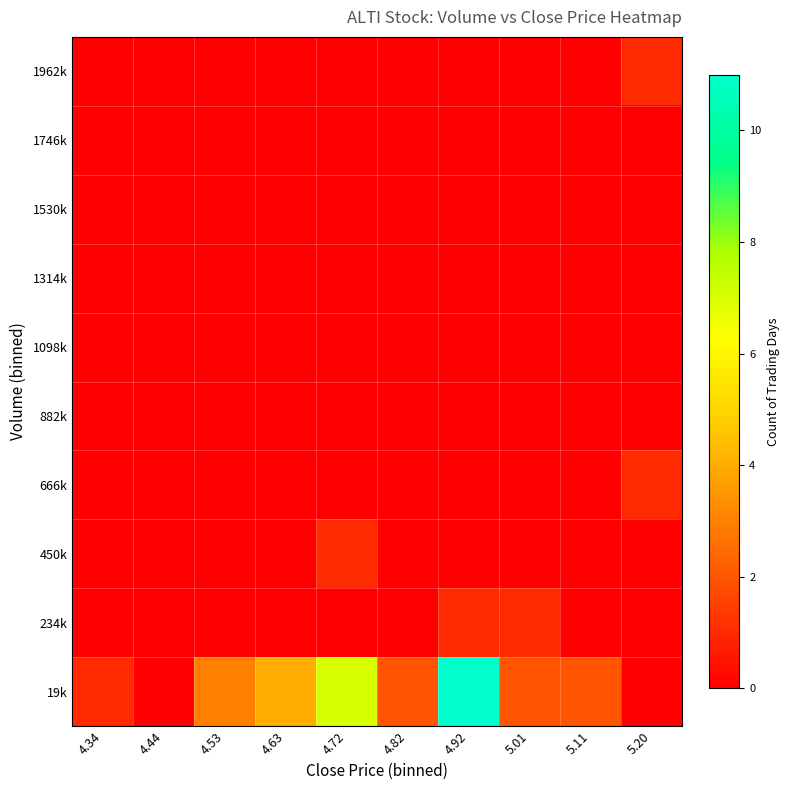

Reading right to left, what are all the values shown in this chart?

19k: 5.20=0	5.11=2	5.01=2	4.92=11	4.82=2	4.72=7	4.63=4	4.53=3	4.44=0	4.34=1
234k: 5.20=0	5.11=0	5.01=1	4.92=1	4.82=0	4.72=0	4.63=0	4.53=0	4.44=0	4.34=0
450k: 5.20=0	5.11=0	5.01=0	4.92=0	4.82=0	4.72=1	4.63=0	4.53=0	4.44=0	4.34=0
666k: 5.20=1	5.11=0	5.01=0	4.92=0	4.82=0	4.72=0	4.63=0	4.53=0	4.44=0	4.34=0
882k: 5.20=0	5.11=0	5.01=0	4.92=0	4.82=0	4.72=0	4.63=0	4.53=0	4.44=0	4.34=0
1098k: 5.20=0	5.11=0	5.01=0	4.92=0	4.82=0	4.72=0	4.63=0	4.53=0	4.44=0	4.34=0
1314k: 5.20=0	5.11=0	5.01=0	4.92=0	4.82=0	4.72=0	4.63=0	4.53=0	4.44=0	4.34=0
1530k: 5.20=0	5.11=0	5.01=0	4.92=0	4.82=0	4.72=0	4.63=0	4.53=0	4.44=0	4.34=0
1746k: 5.20=0	5.11=0	5.01=0	4.92=0	4.82=0	4.72=0	4.63=0	4.53=0	4.44=0	4.34=0
1962k: 5.20=1	5.11=0	5.01=0	4.92=0	4.82=0	4.72=0	4.63=0	4.53=0	4.44=0	4.34=0